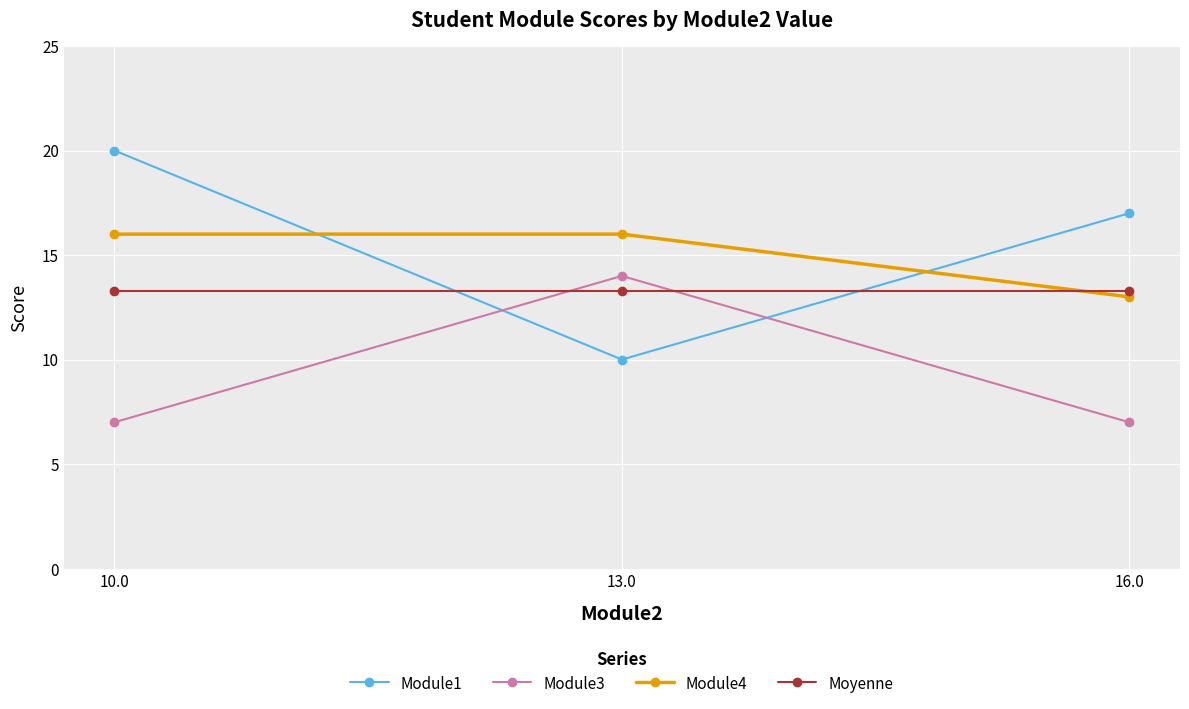

Which label corresponds to the largest value in the chart?

10.0